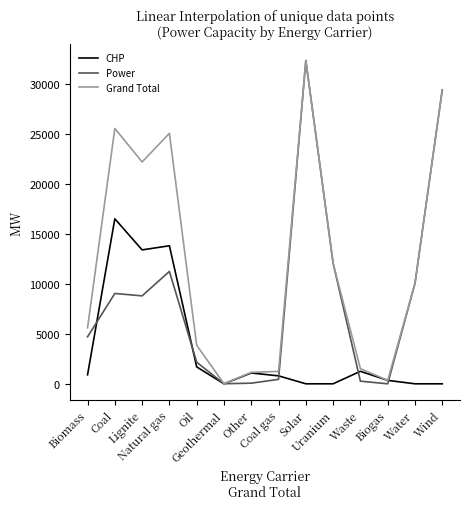

At which label is CHP closest to 8262?

Lignite